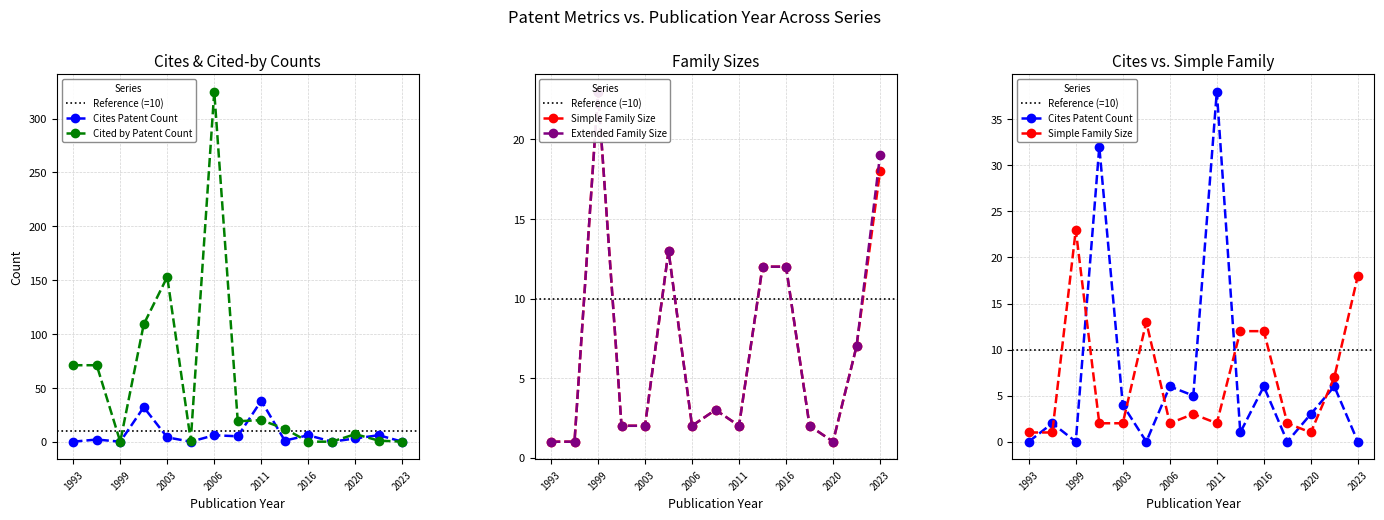

What is the difference between the maximum and minimum values in the Simple Family Size series?

22